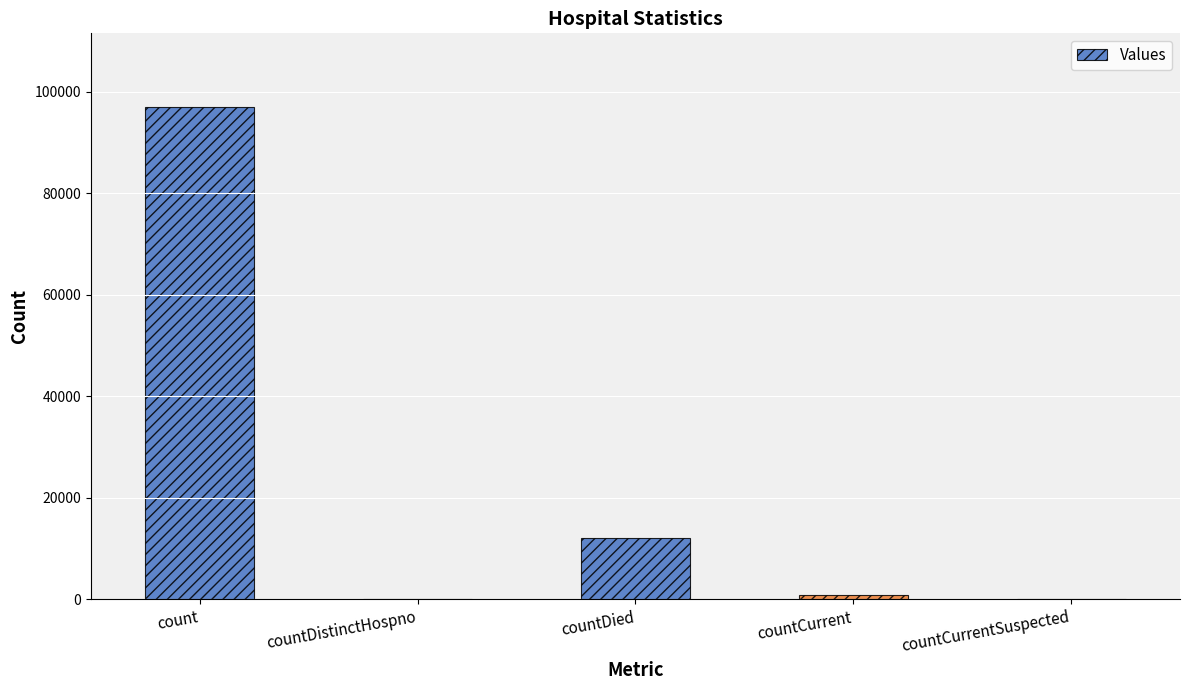

Which category has the highest value across all series?

count